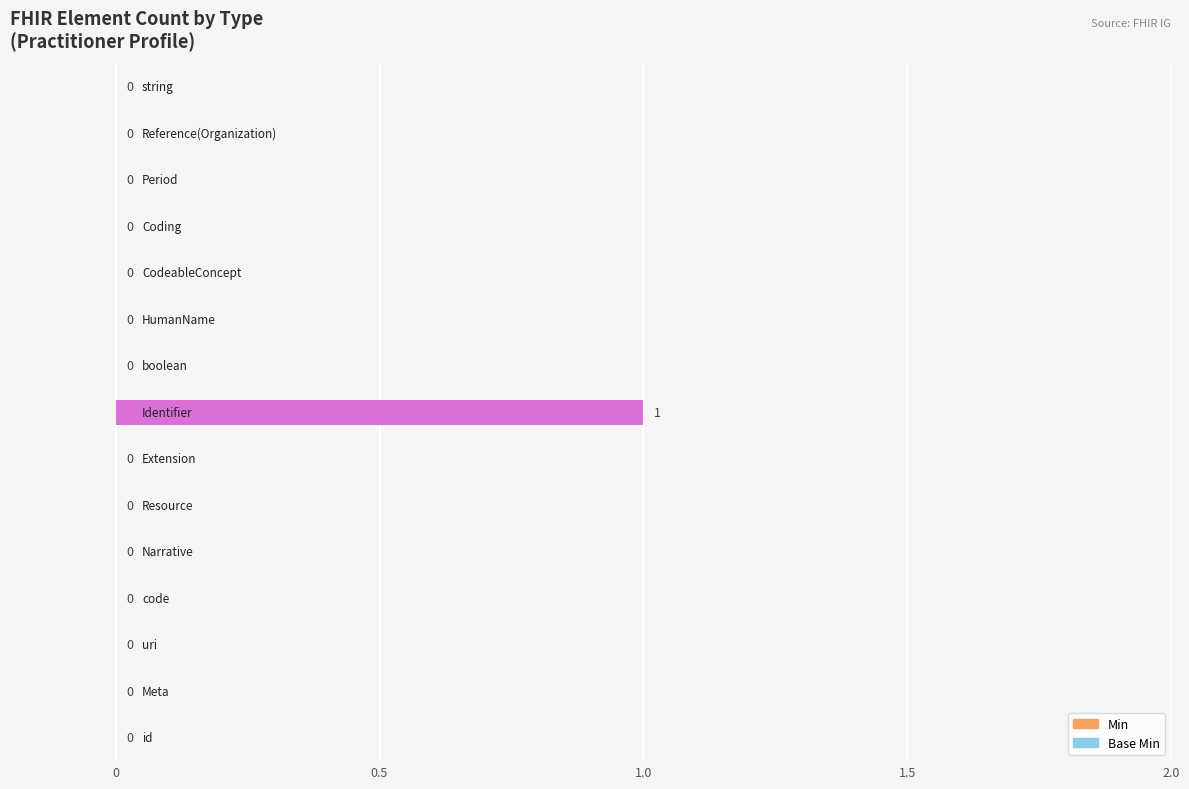

How many data points are above 0?

1